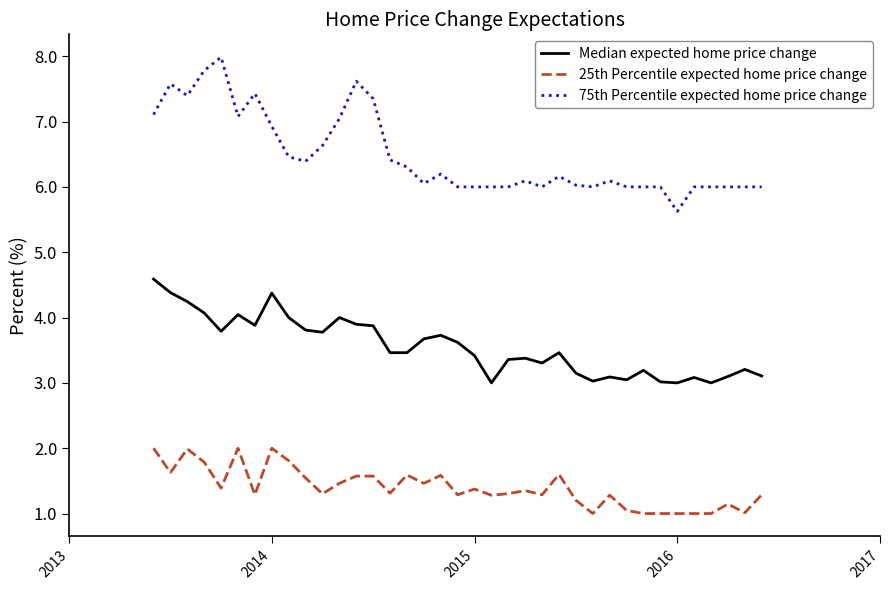

What is the difference between the maximum and minimum values in the 25th Percentile expected home price change series?

1.0